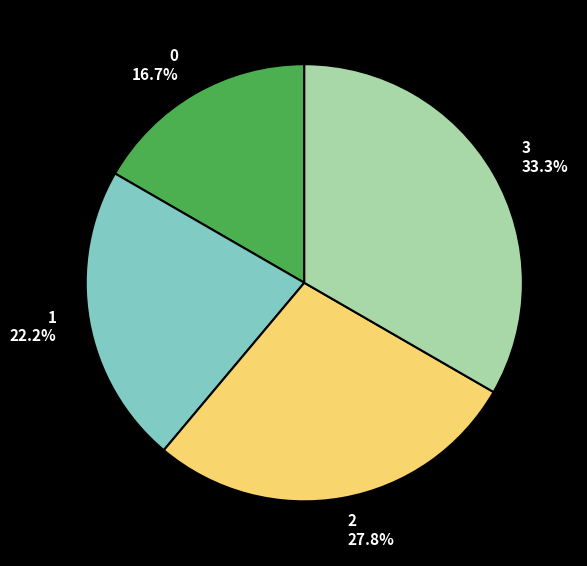

Does any single category account for the majority?

No